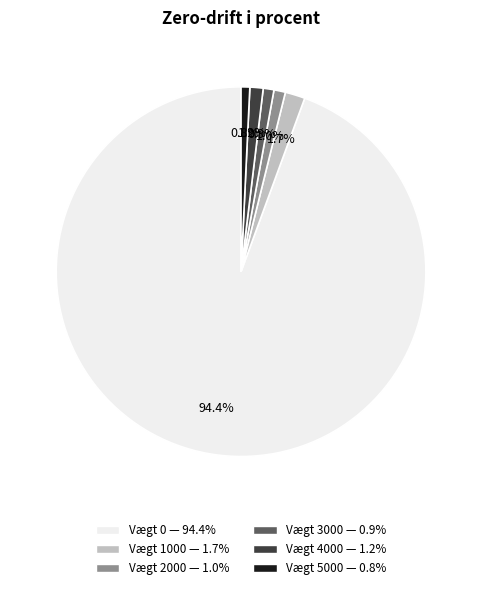

Is there a majority slice in this chart?

Yes